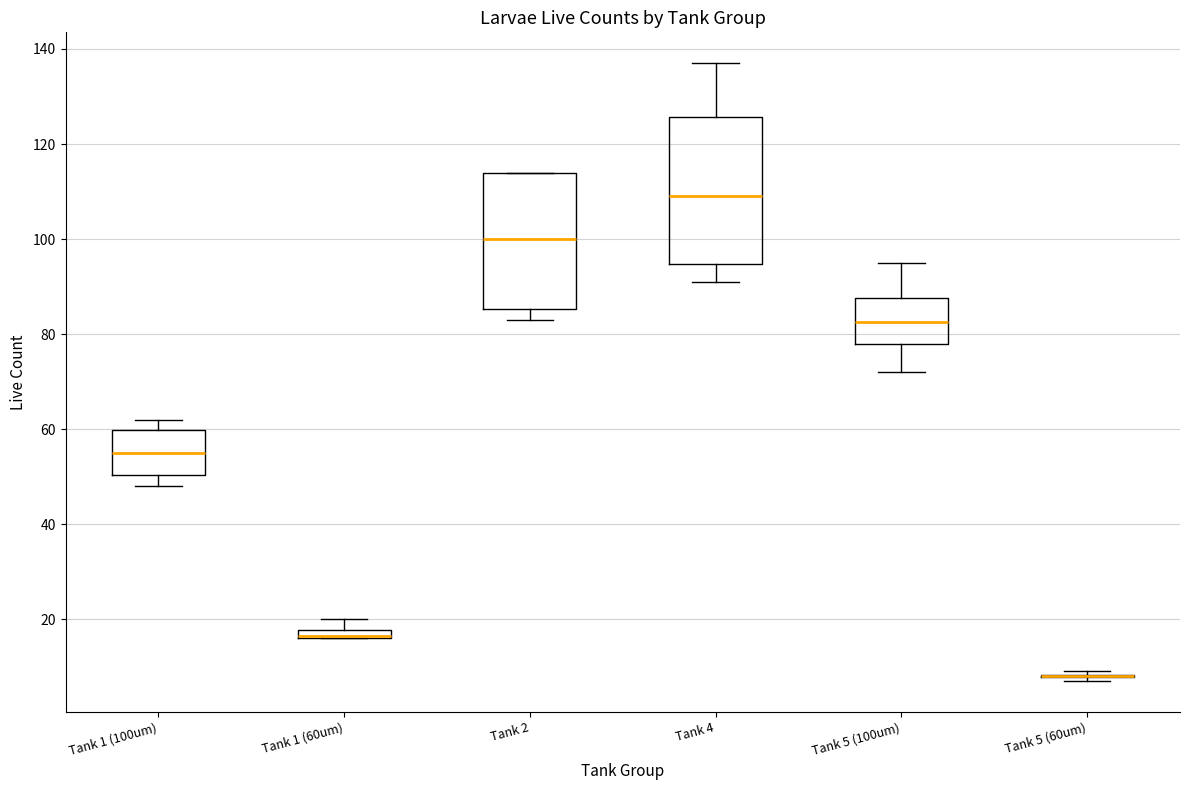

Where does the upper whisker of the box for Tank 1 (60um) end on the y-axis? The values are not printed on the chart, so give them approximately, as read against the axis.

20